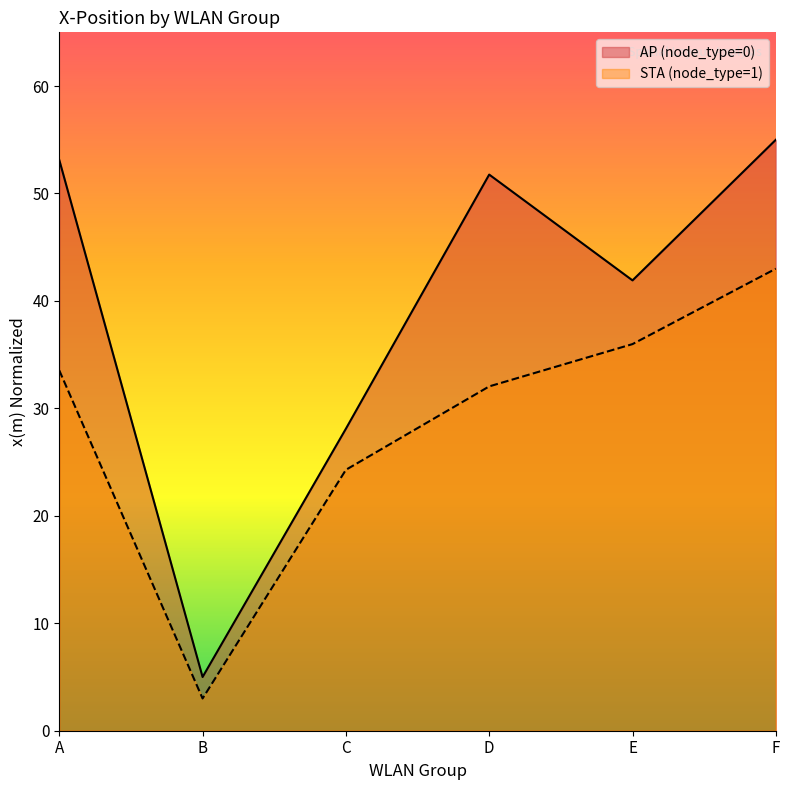

At which category is the sum across all series the highest?

F